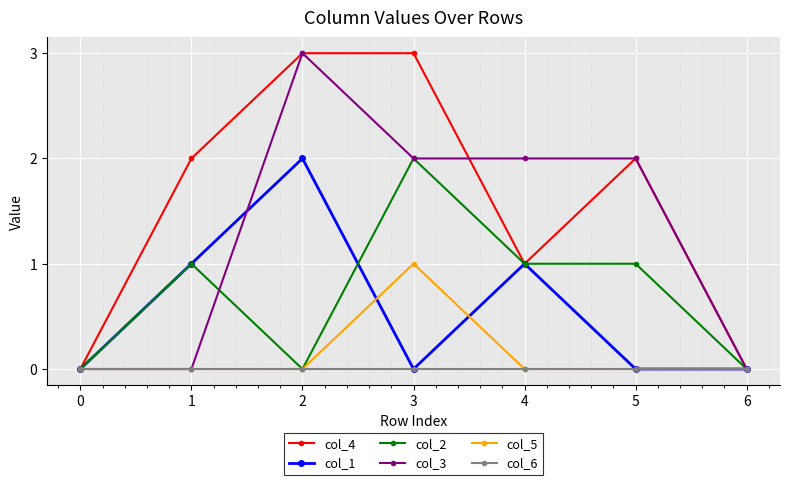

What is the difference between the highest and lowest values at 2?

3